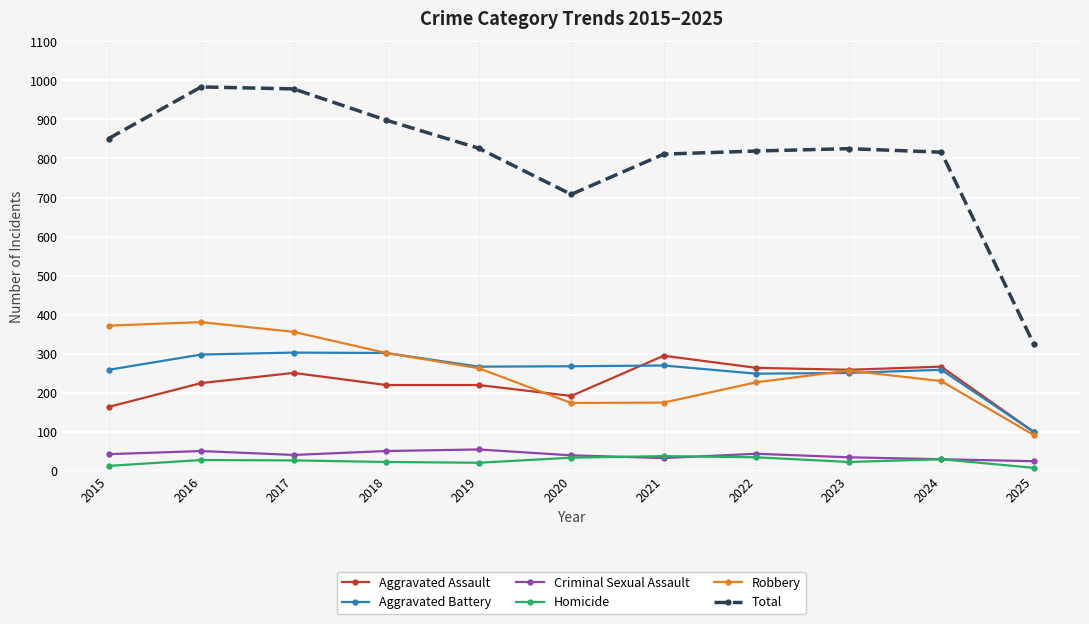

What are all the series names shown in the legend?

Aggravated Assault, Aggravated Battery, Criminal Sexual Assault, Homicide, Robbery, Total